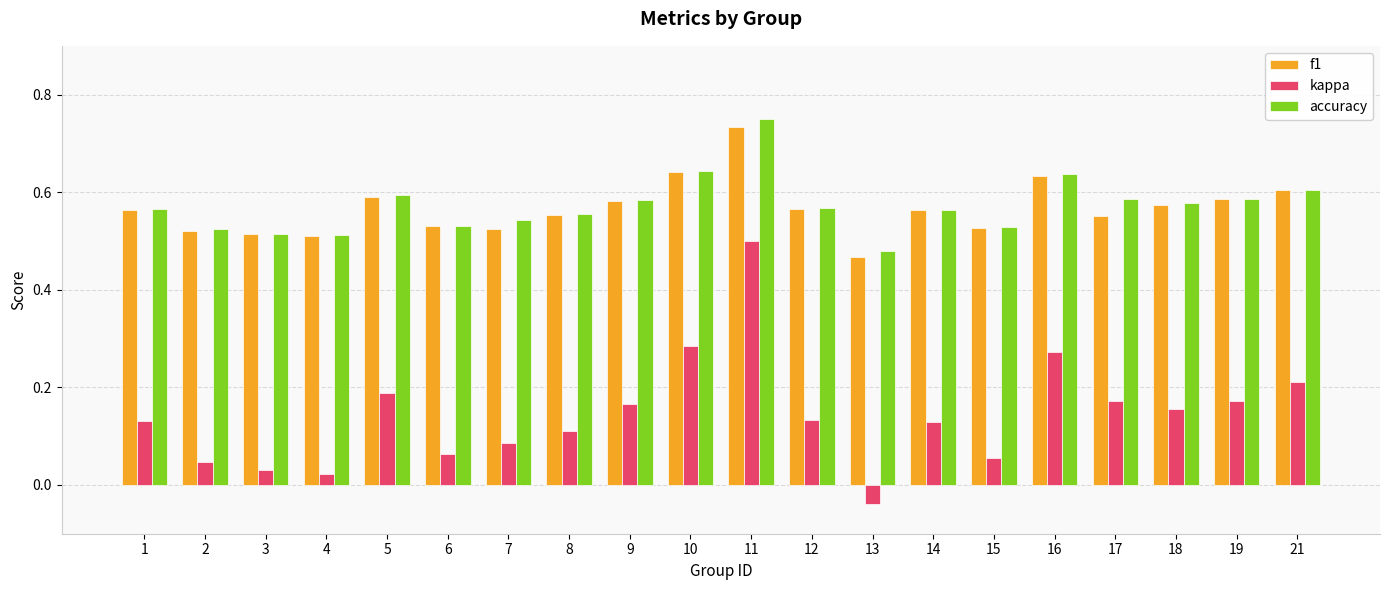

How many values in kappa are above zero?

19